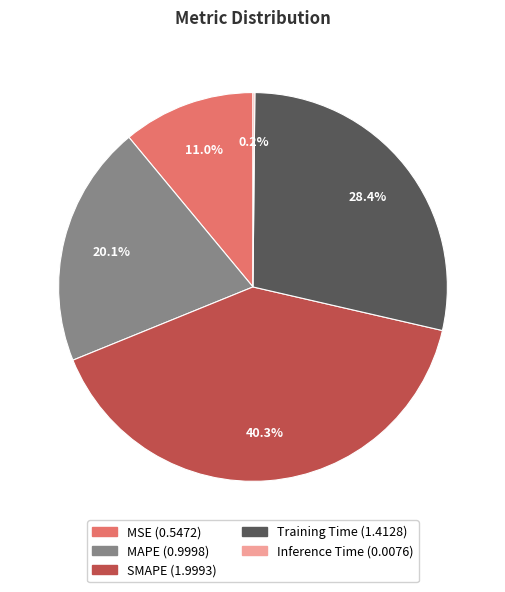

To the nearest percent, what is the combined percentage of SMAPE and Training Time?

69%